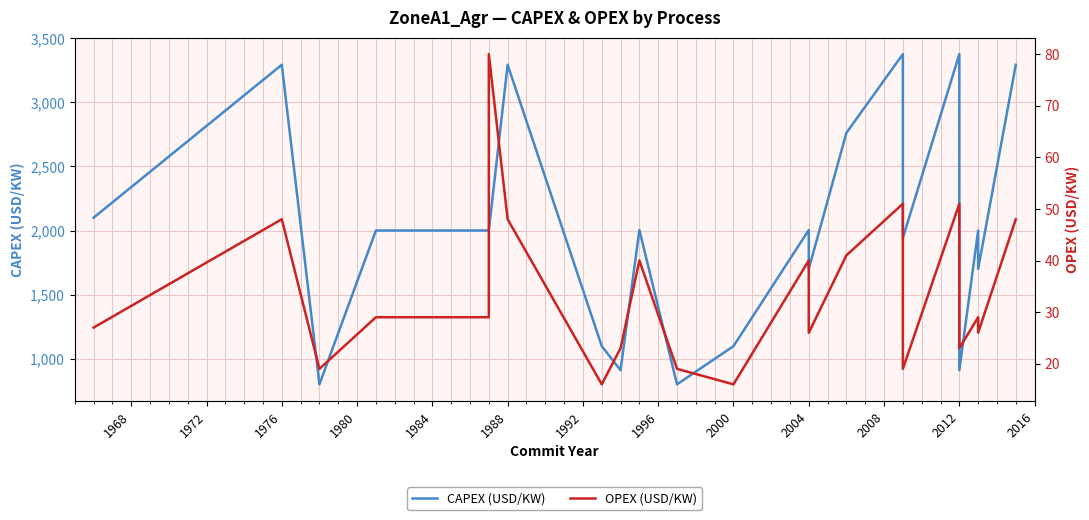

Reading right to left, extract all data points from this chart.

CAPEX (USD/KW): 3293	1700	2000	910	3376	1942	3376	2762	1700	2004	1098	800	2004	910	1098	3293	2000	2000	2000	800	3293	2100
OPEX (USD/KW): 48	26	29	23	51	19	51	41	26	40	16	19	40	23	16	48	80	29	29	19	48	27